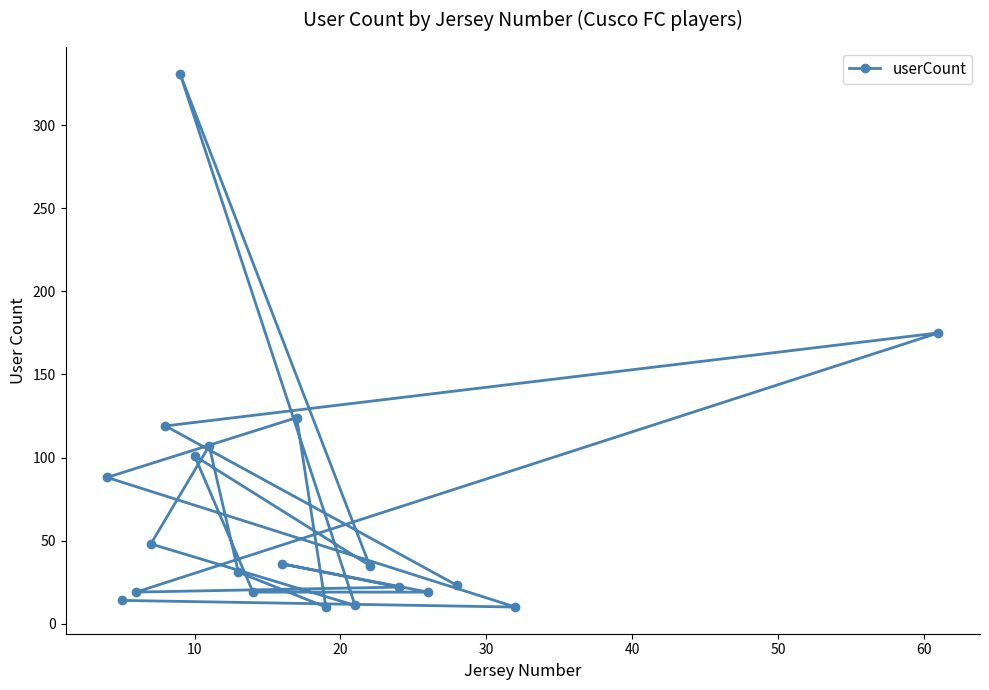

How many interior local valleys (lower than both neighbors) does the data have?

5